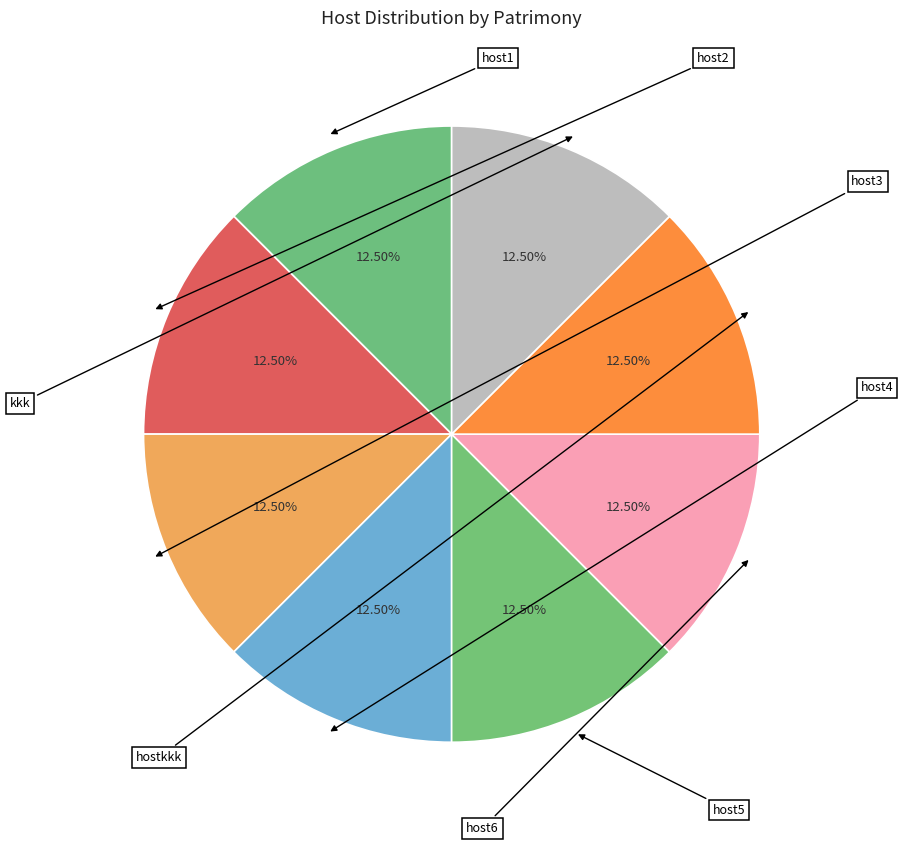

To the nearest percent, what percentage of the pie is host5?

13%